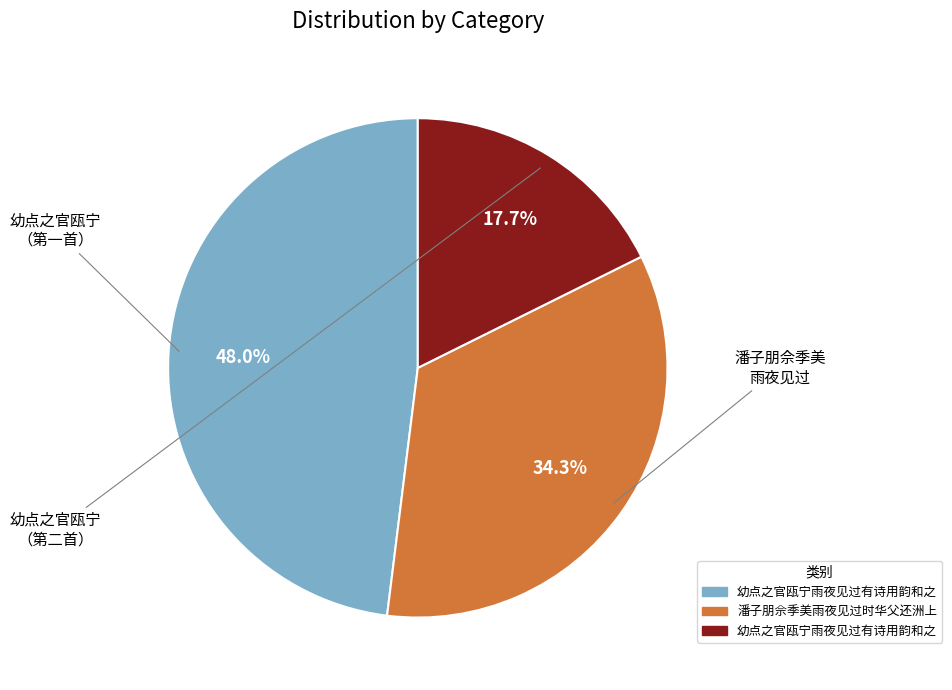

Is there a majority slice in this chart?

No